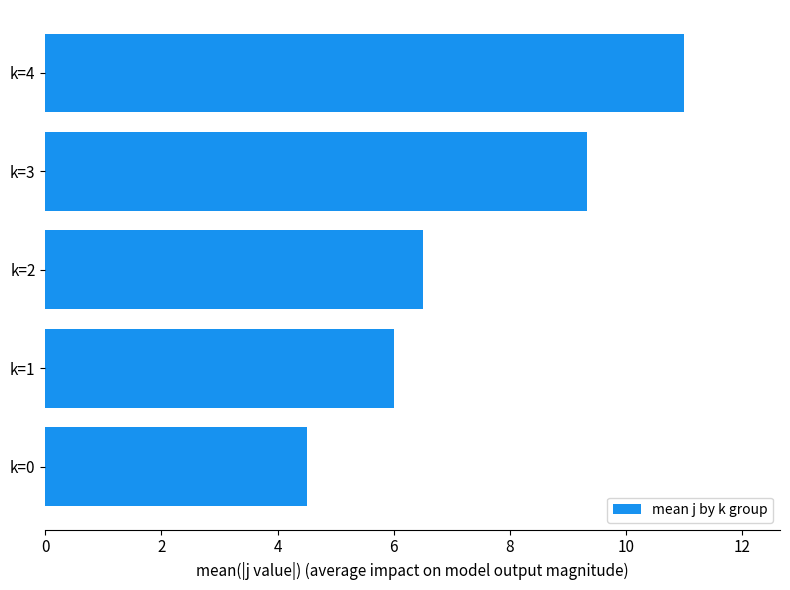

What is the difference between the maximum and minimum values?

6.5